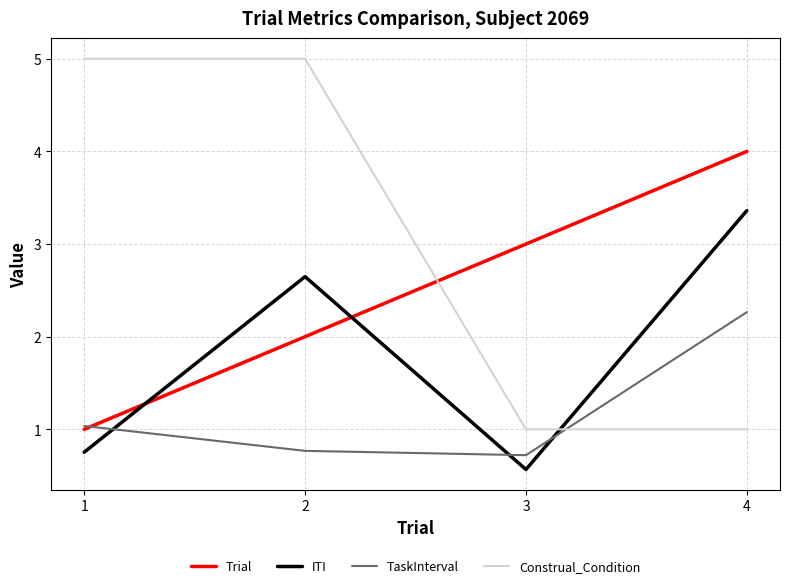

Which series has the largest total across all categories?

Construal_Condition